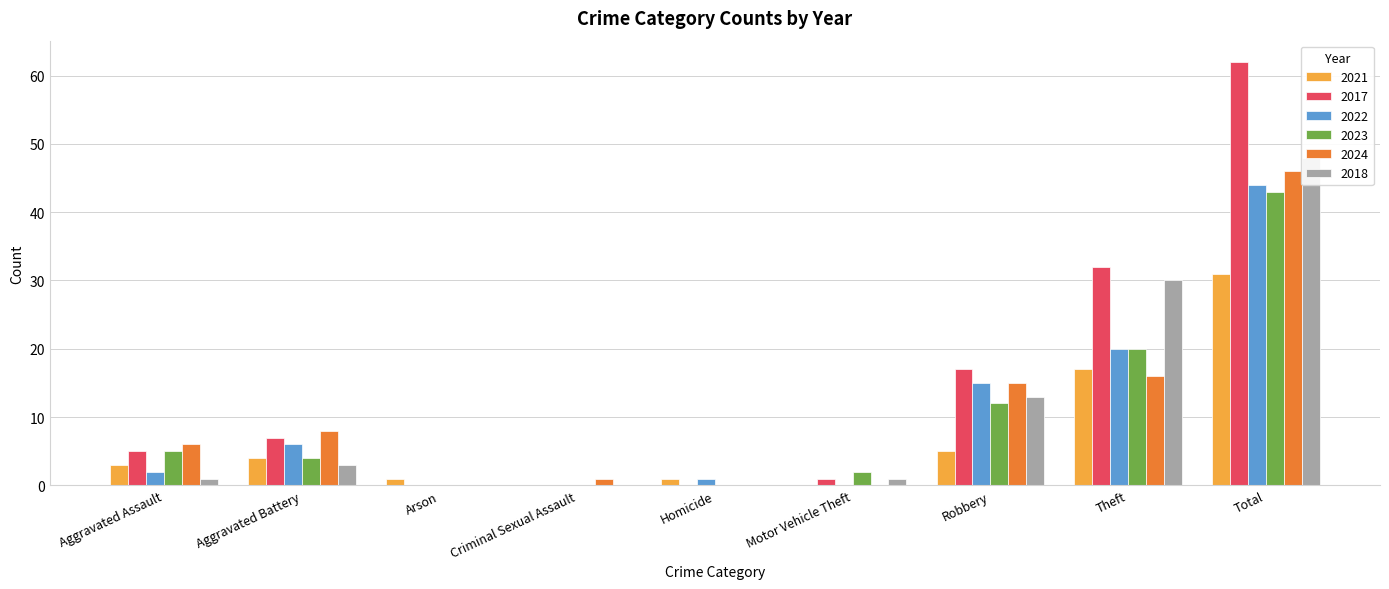

List the series in order of their peak value, highest first.

2017, 2018, 2024, 2022, 2023, 2021